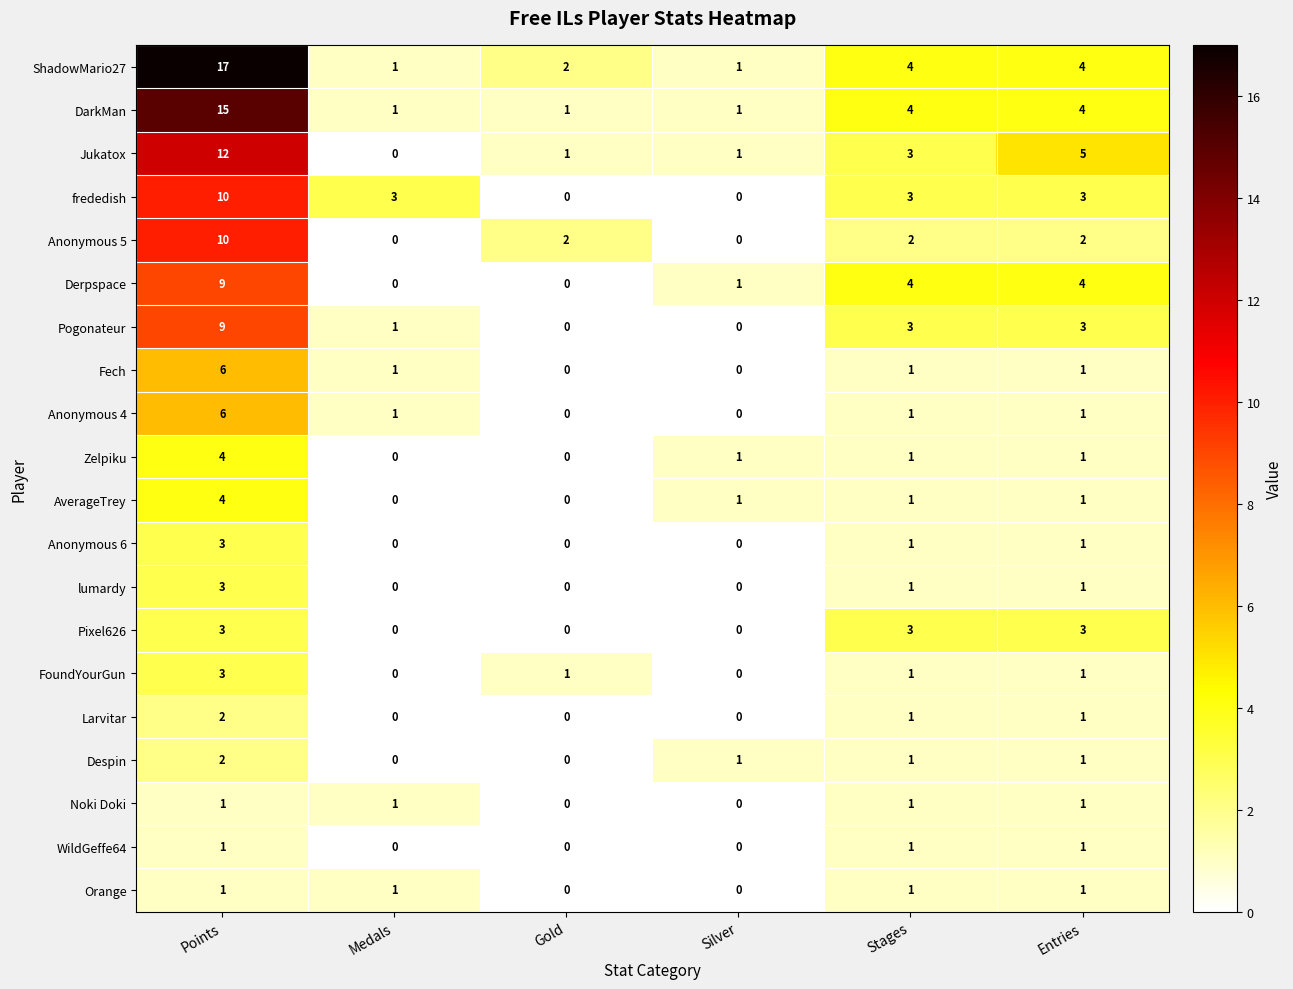

Which series has the widest spread of values?

ShadowMario27